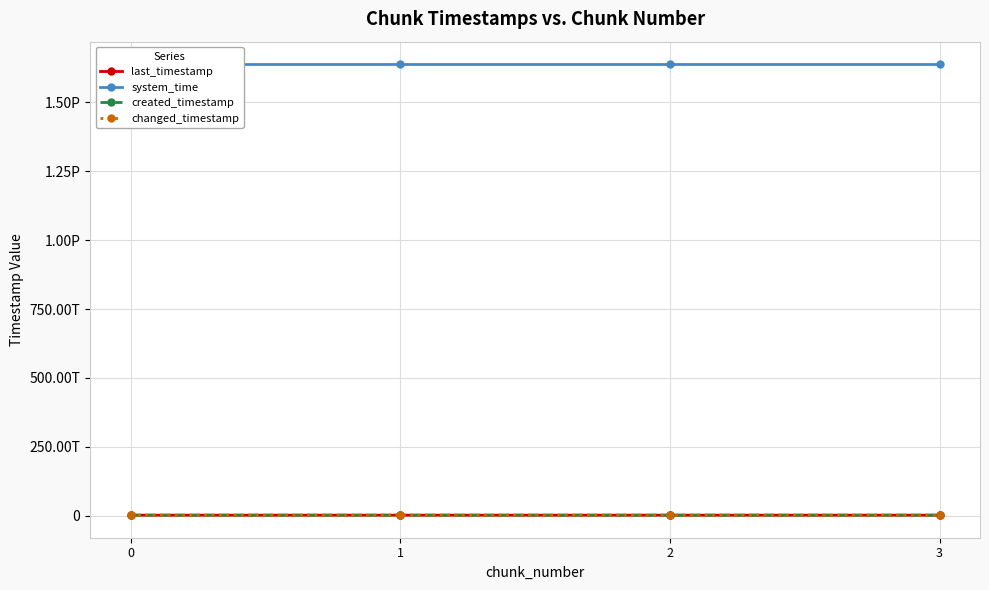

What is the difference between the maximum and minimum values in the system_time series?

34020946